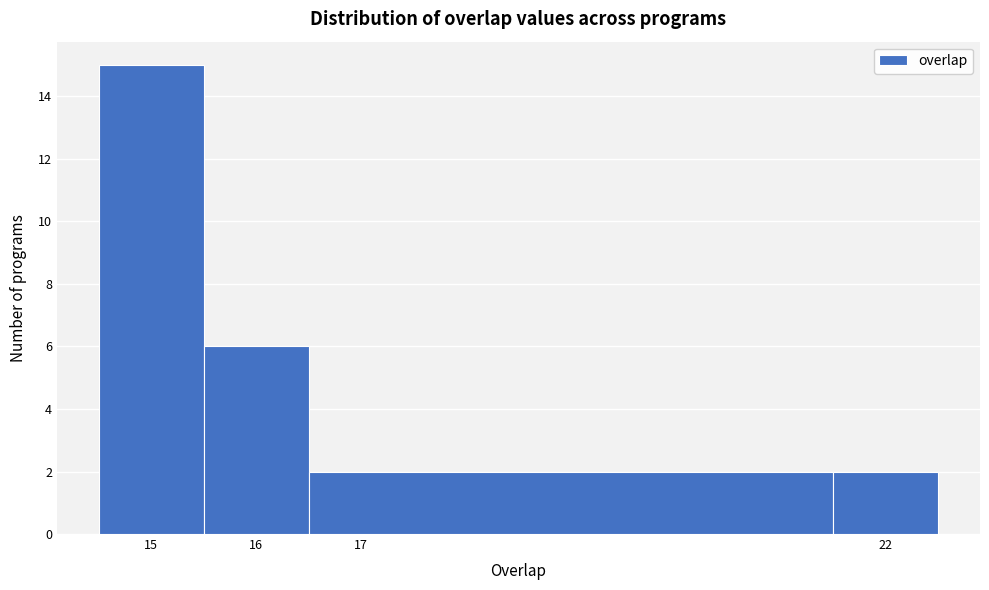

Reading left to right, list every bar in this chart as the range it spans on the x-axis followed by its height. The values are not printed on the chart, so give them approximately, as read against the axis.

14.5 to 15.5: 15
15.5 to 16.5: 6
16.5 to 21.5: 2
21.5 to 22.5: 2